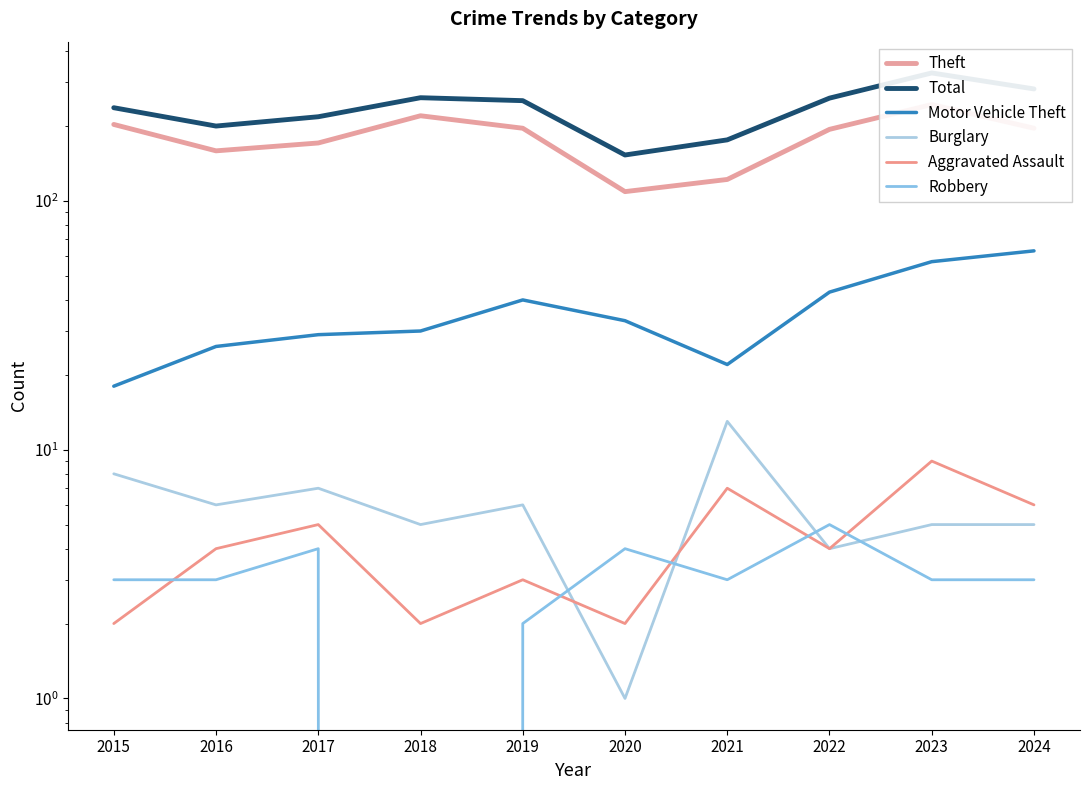

What is the sum of the Theft values at 2020 and 2022?

303